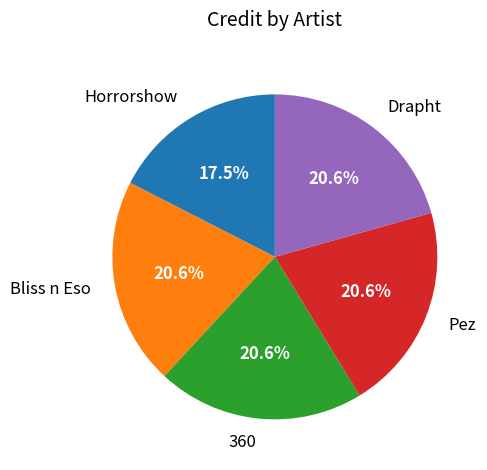

Is it true that Pez is 21% of the pie?

True